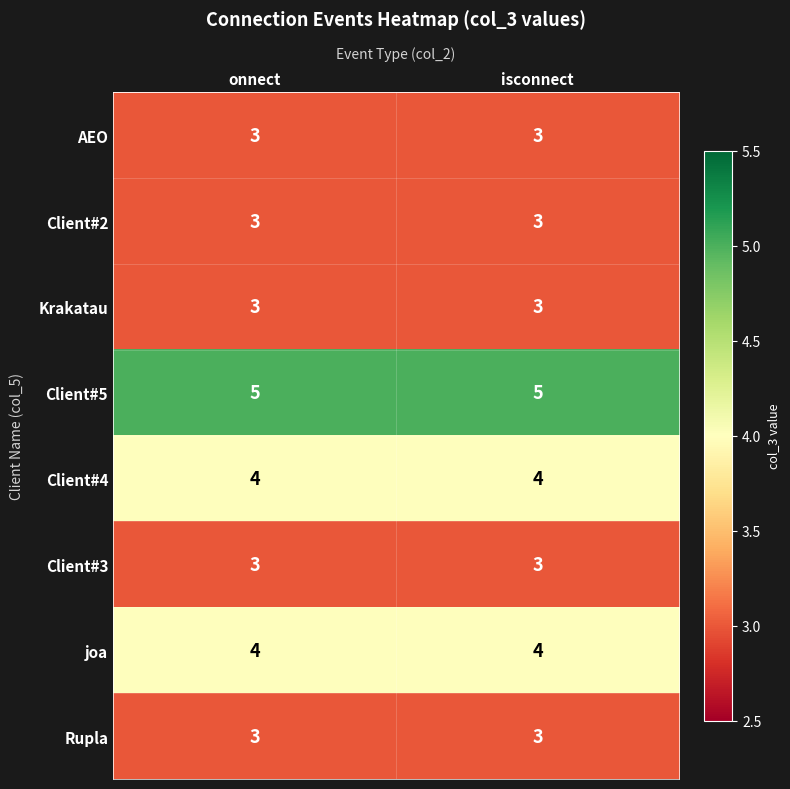

Reading left to right, what are all the values shown in this chart?

AEO: 3	3
Client#2: 3	3
Krakatau: 3	3
Client#5: 5	5
Client#4: 4	4
Client#3: 3	3
joa: 4	4
Rupla: 3	3